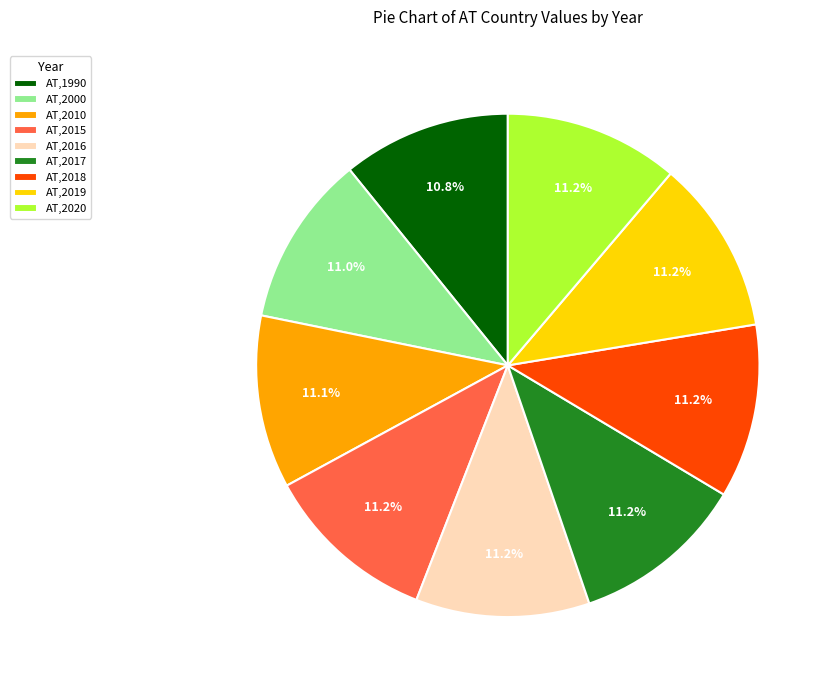

Combined, do AT,2020 and AT,2017 account for over 50%?

No